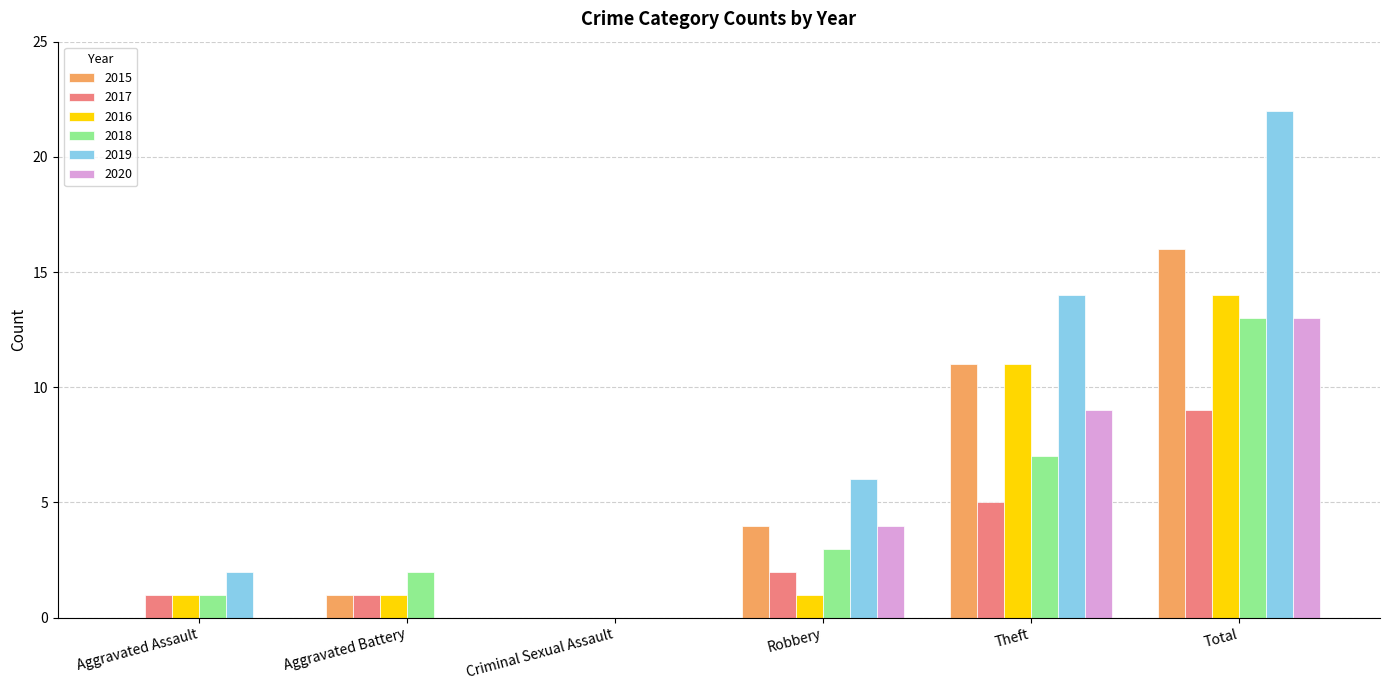

Which series has the largest total across all categories?

2019